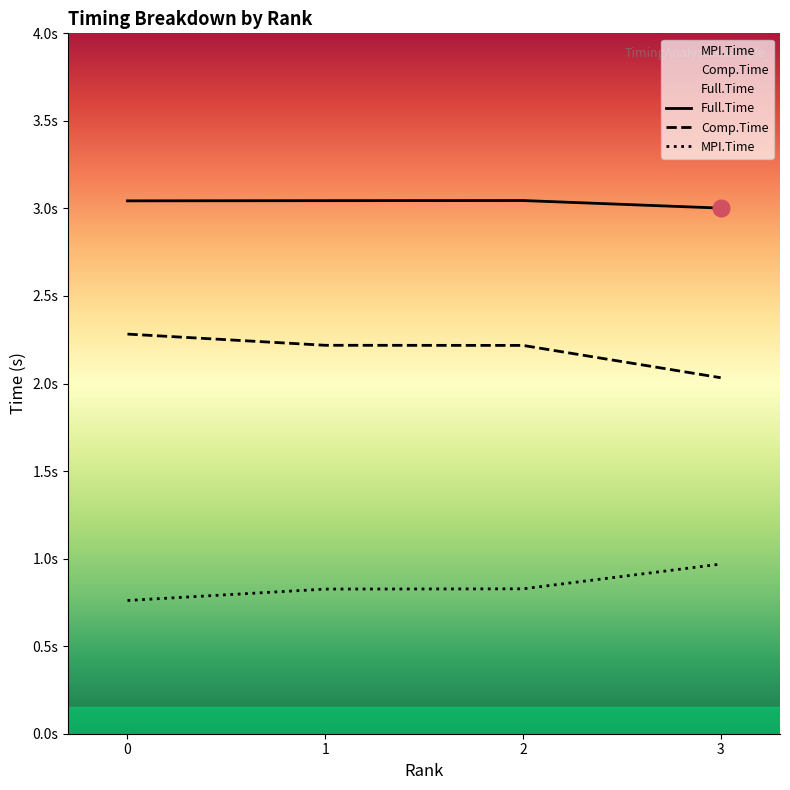

True or false: Full.Time and Comp.Time cross at least once.

False